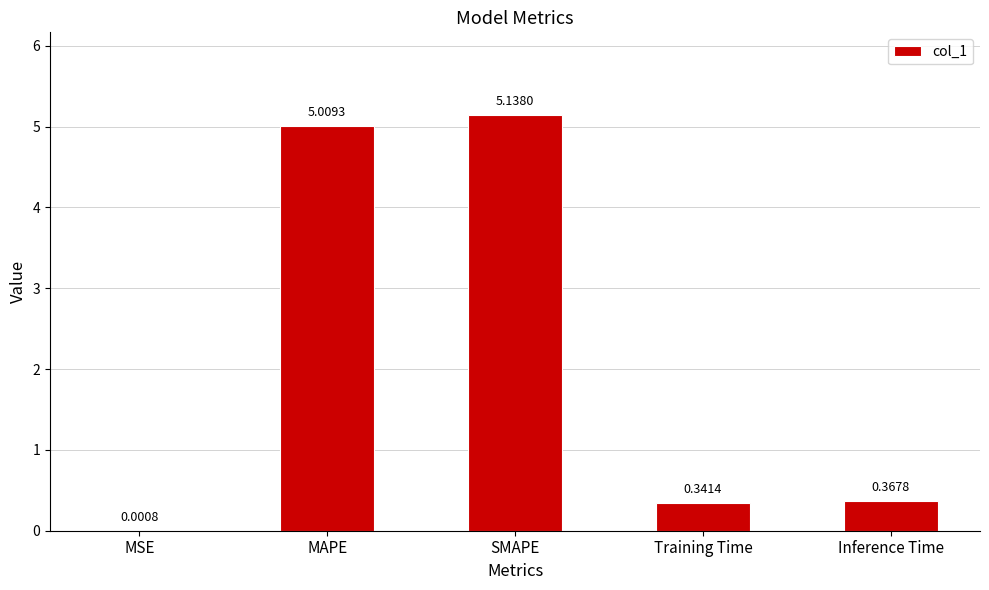

What is the sum of the values at MAPE and MSE?

5.0